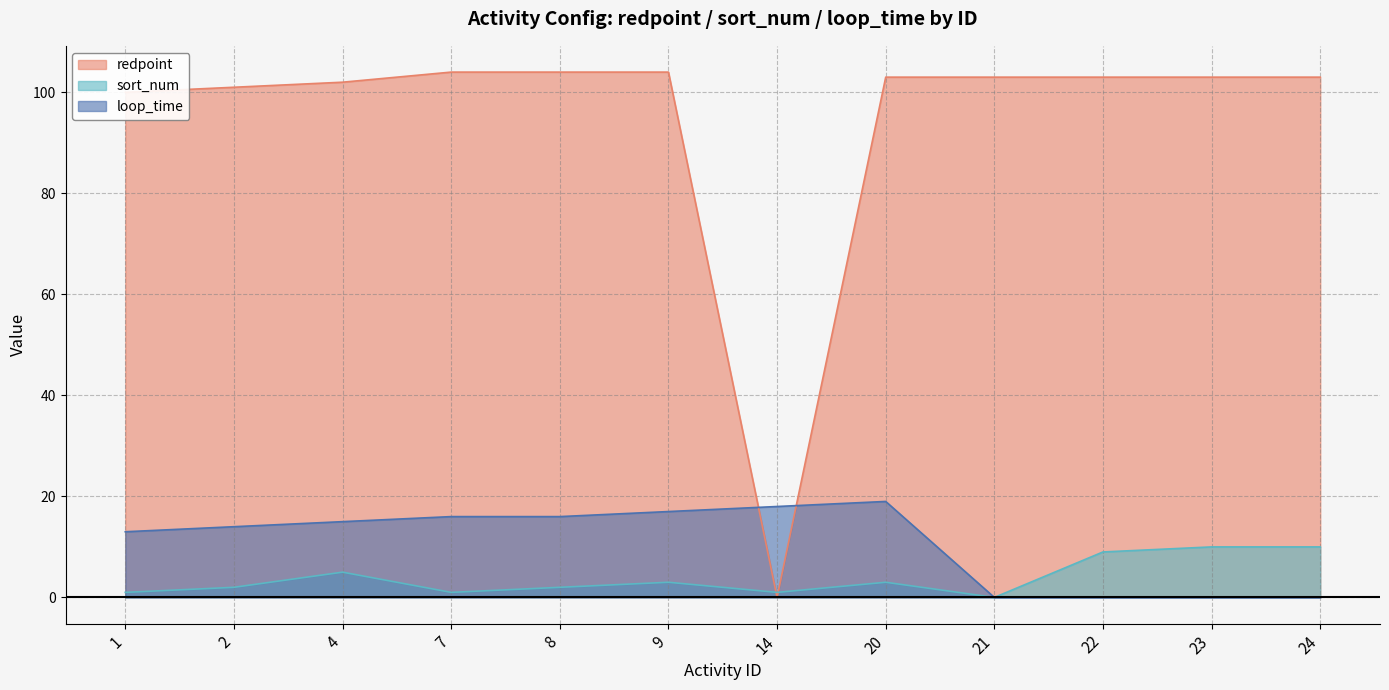

Which series has the widest spread of values?

redpoint